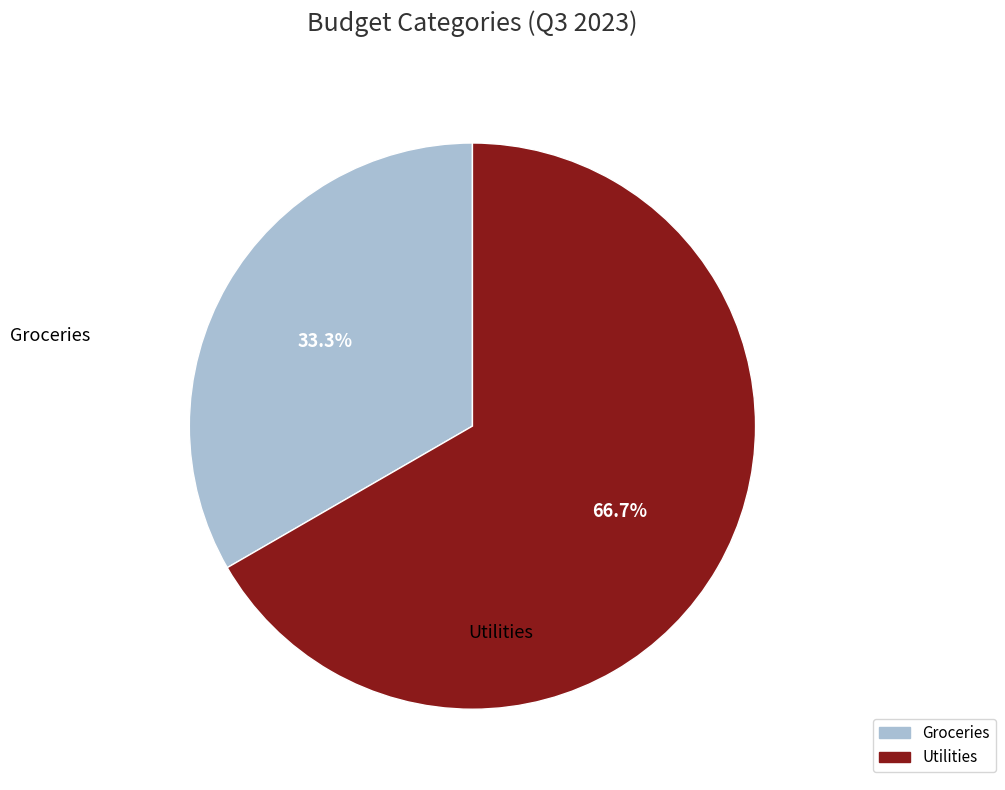

Between Groceries and Utilities, which is larger?

Utilities